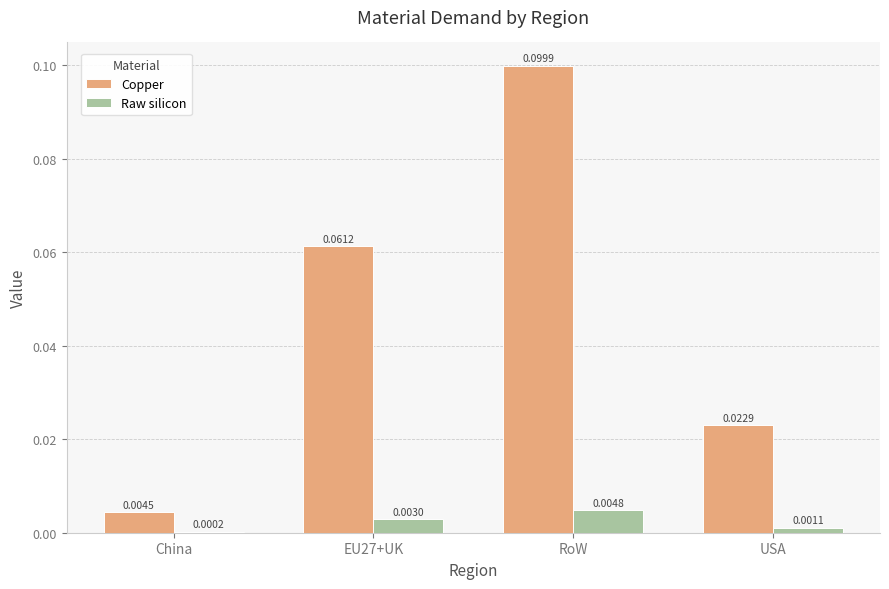

What are all the series names shown in the legend?

Copper, Raw silicon